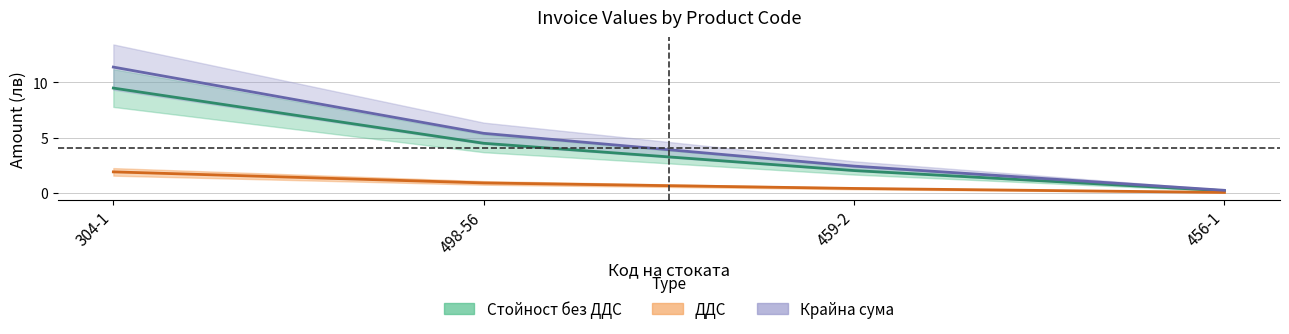

How many values in the Стойност без ДДС series exceed 4?

2